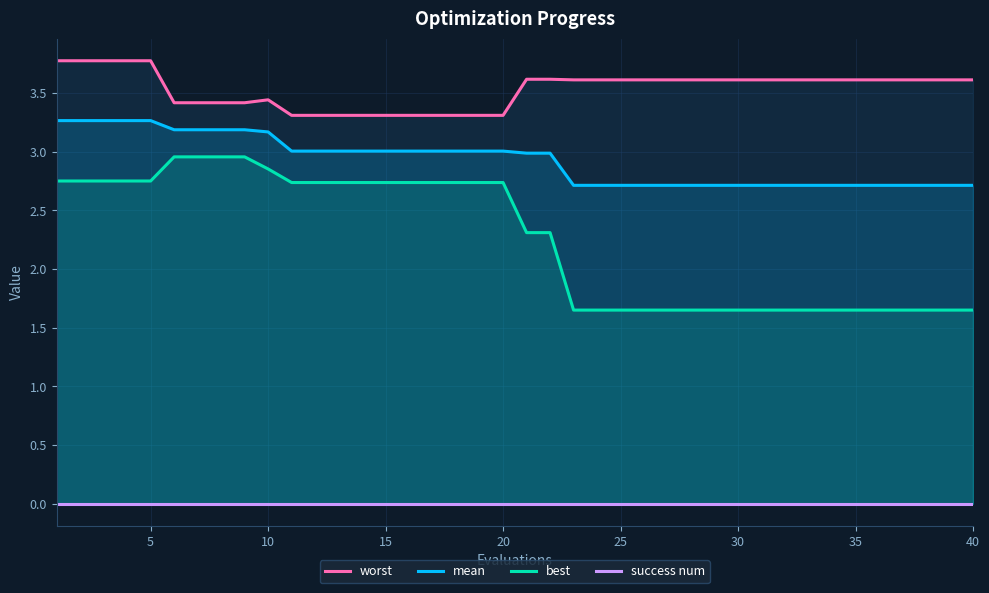

True or false: mean and best cross at least once.

False